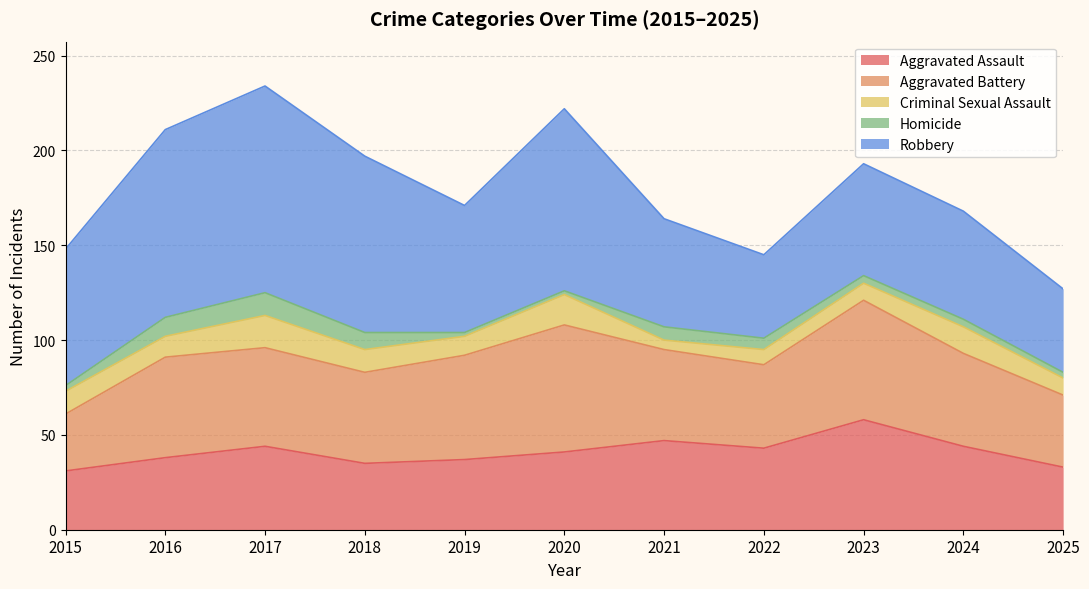

Reading left to right, extract all data points from this chart.

Aggravated Assault: 2015=31	2016=38	2017=44	2018=35	2019=37	2020=41	2021=47	2022=43	2023=58	2024=44	2025=33
Aggravated Battery: 2015=30	2016=53	2017=52	2018=48	2019=55	2020=67	2021=48	2022=44	2023=63	2024=49	2025=38
Criminal Sexual Assault: 2015=12	2016=11	2017=17	2018=12	2019=10	2020=16	2021=5	2022=8	2023=9	2024=14	2025=9
Homicide: 2015=3	2016=10	2017=12	2018=9	2019=2	2020=2	2021=7	2022=6	2023=4	2024=4	2025=3
Robbery: 2015=72	2016=99	2017=109	2018=93	2019=67	2020=96	2021=57	2022=44	2023=59	2024=57	2025=44